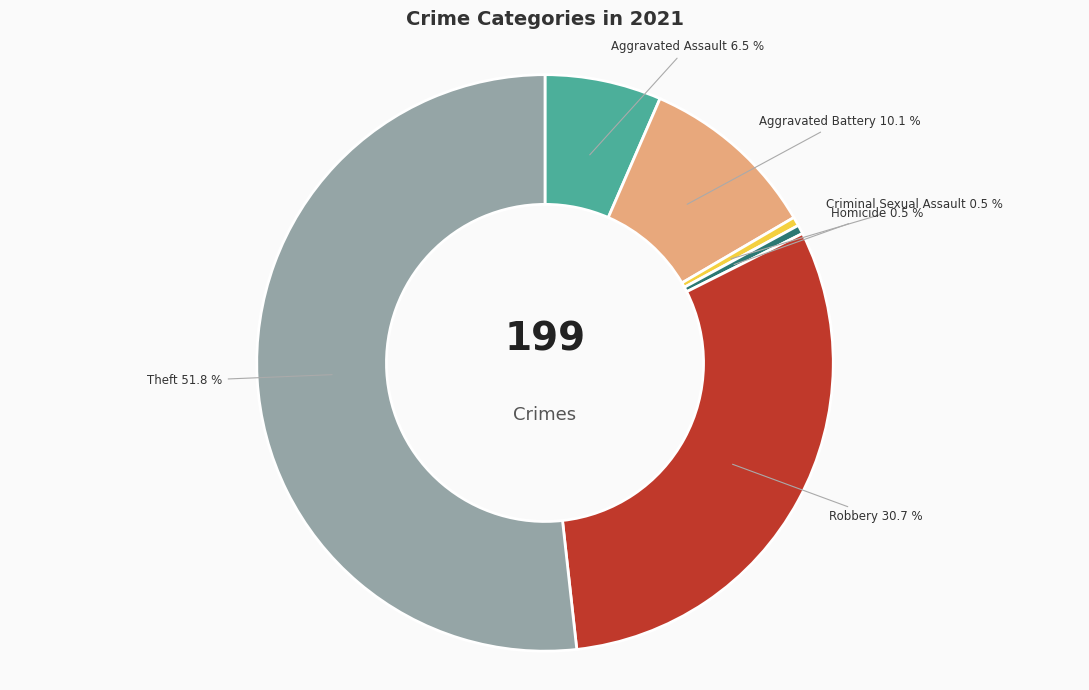

Is there a majority slice in this chart?

Yes